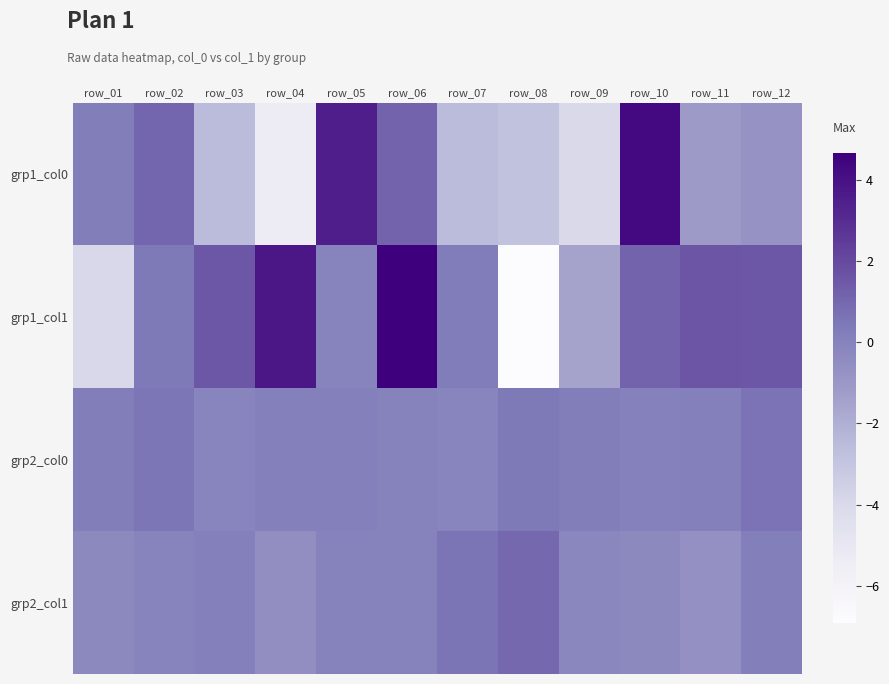

List the series in order of their peak value, highest first.

grp1_col1, grp1_col0, grp2_col1, grp2_col0